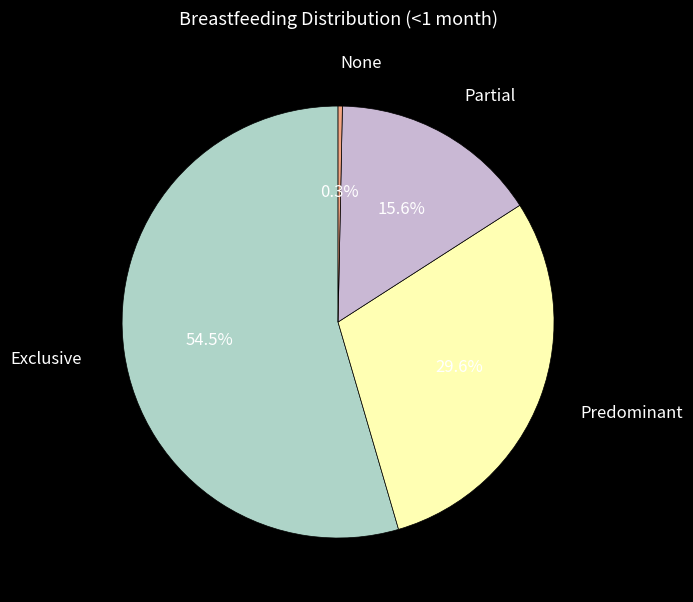

Is there any slice that represents more than half of the pie?

Yes